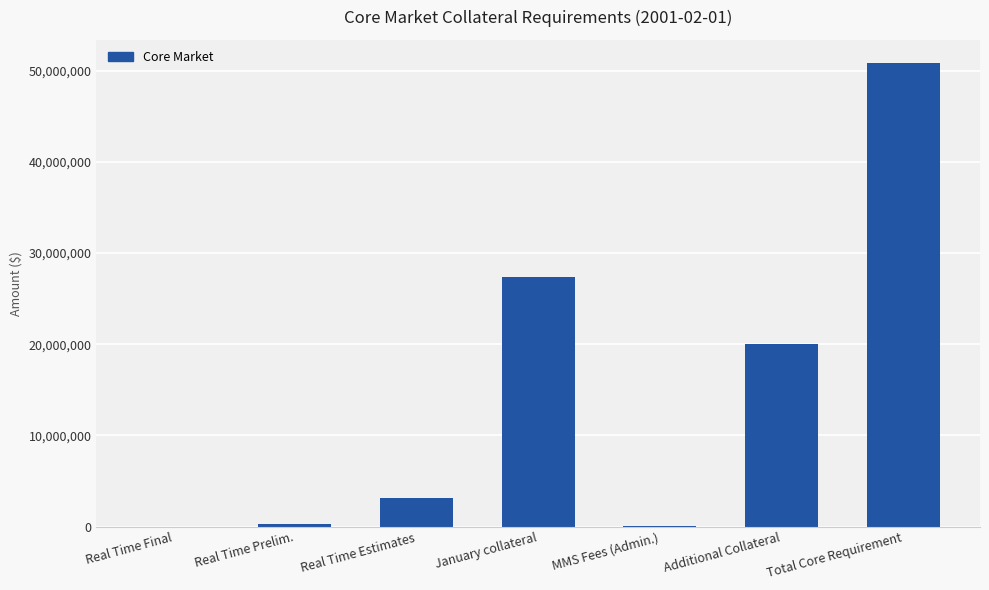

What is the sum of all values?

101663962.1